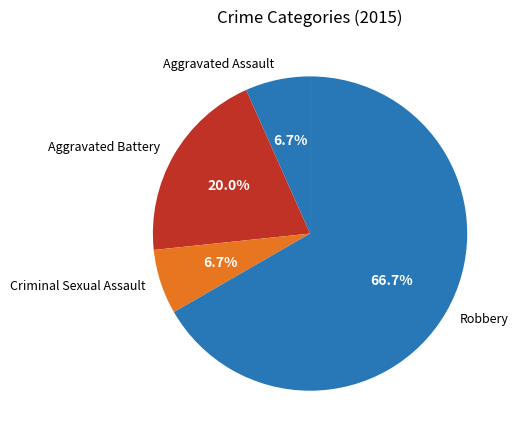

Is it true that Criminal Sexual Assault is 7% of the pie?

True